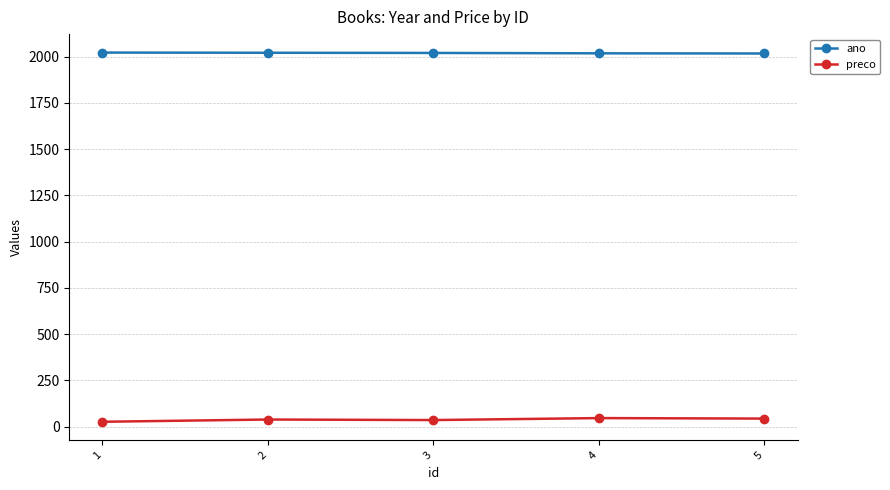

True or false: preco has more than 2 points higher than both neighbors.

False